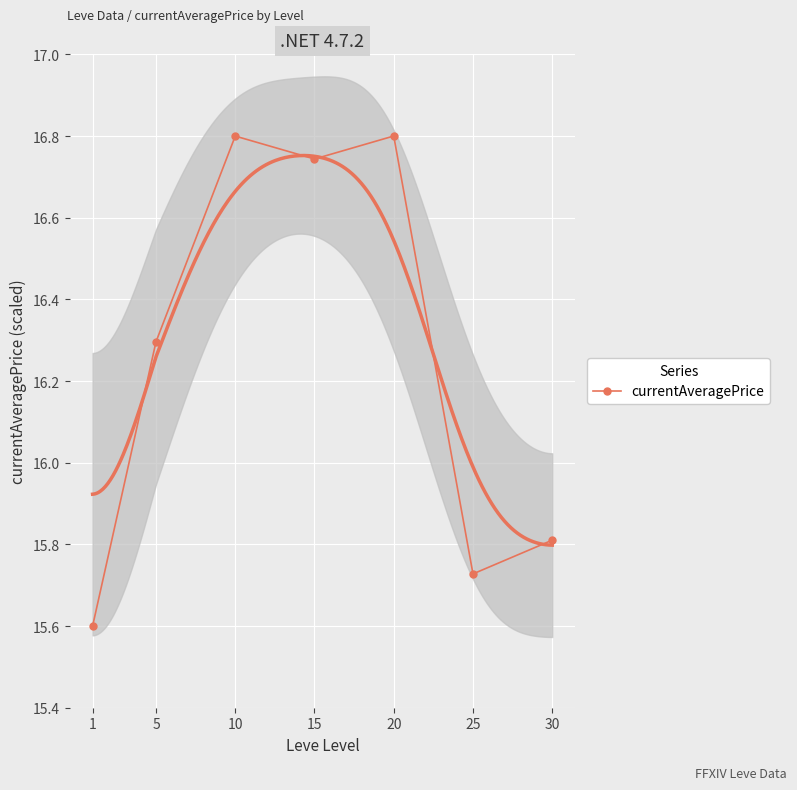

True or false: the data shows 15.8 at 30.

True